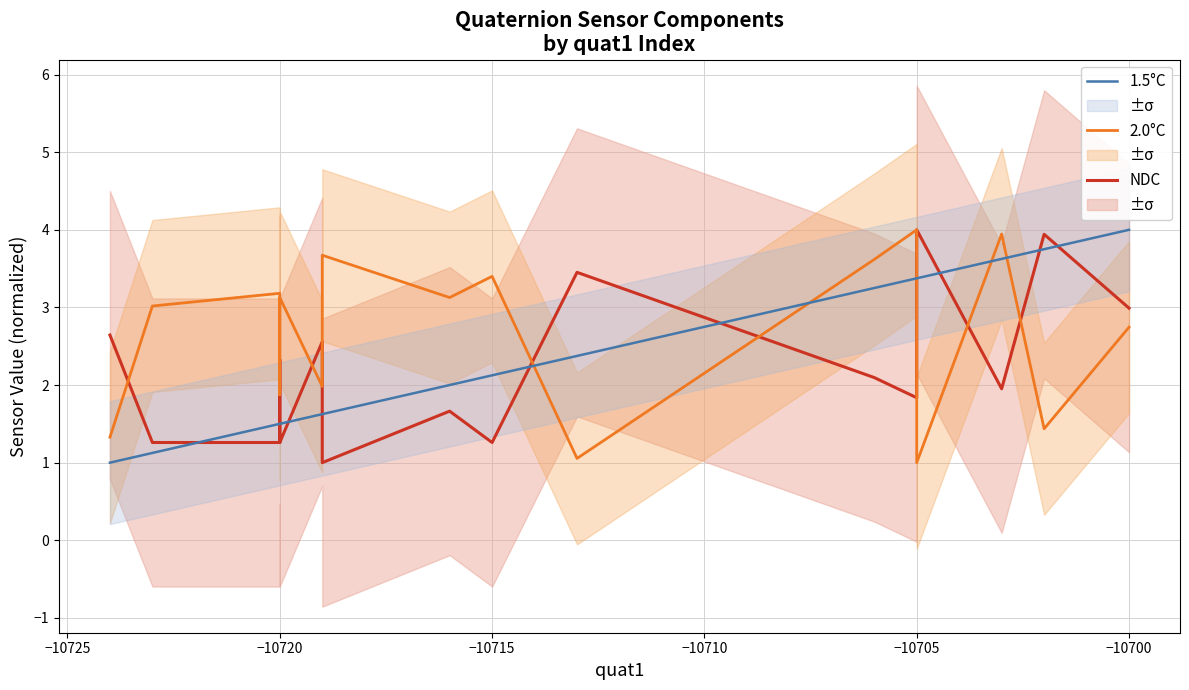

How many times do 2.0°C and 1.5°C cross each other?

5